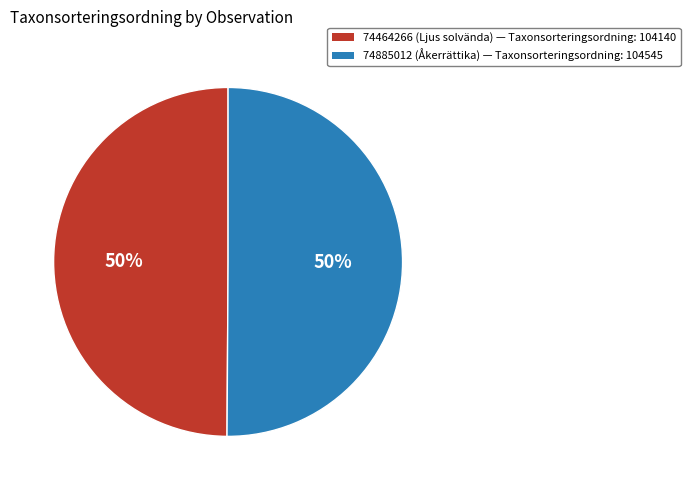

What is the ratio of the value at 74885012 (Åkerrättika) to the value at 74464266 (Ljus solvända)?

1.0